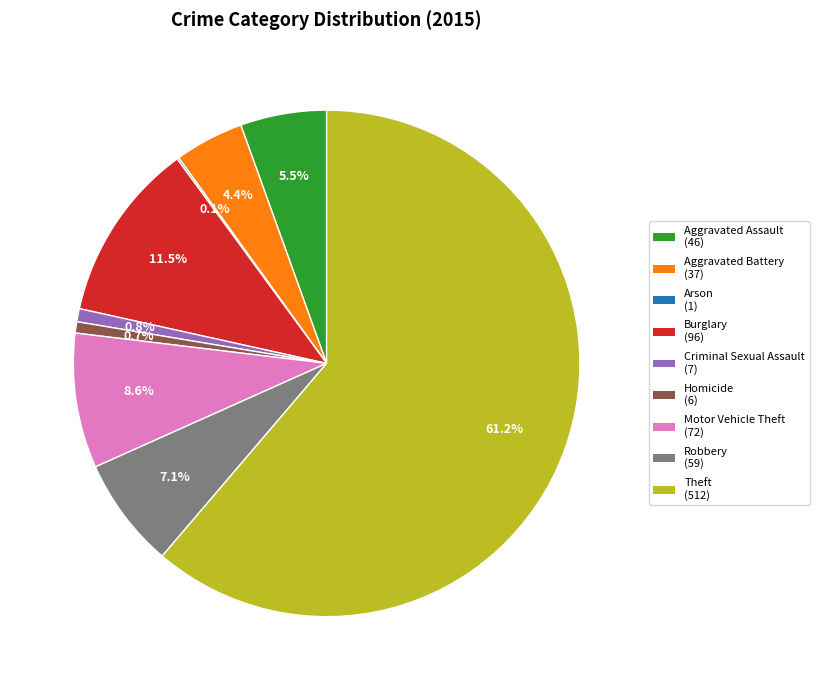

Is there a majority slice in this chart?

Yes